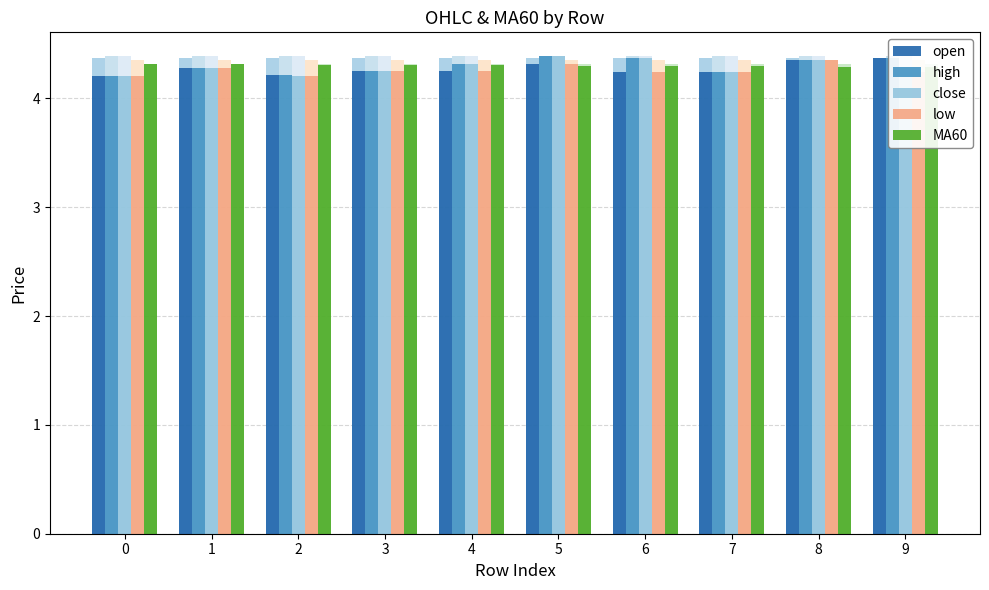

Reading left to right, list all the values displayed in this chart.

open: 4.2	4.3	4.2	4.2	4.2	4.3	4.2	4.2	4.3	4.4
high: 4.2	4.3	4.2	4.2	4.3	4.4	4.4	4.2	4.3	4.4
close: 4.2	4.3	4.2	4.2	4.3	4.4	4.4	4.2	4.3	4.2
low: 4.2	4.3	4.2	4.2	4.2	4.3	4.2	4.2	4.3	4.2
MA60: 4.3	4.3	4.3	4.3	4.3	4.3	4.3	4.3	4.3	4.3